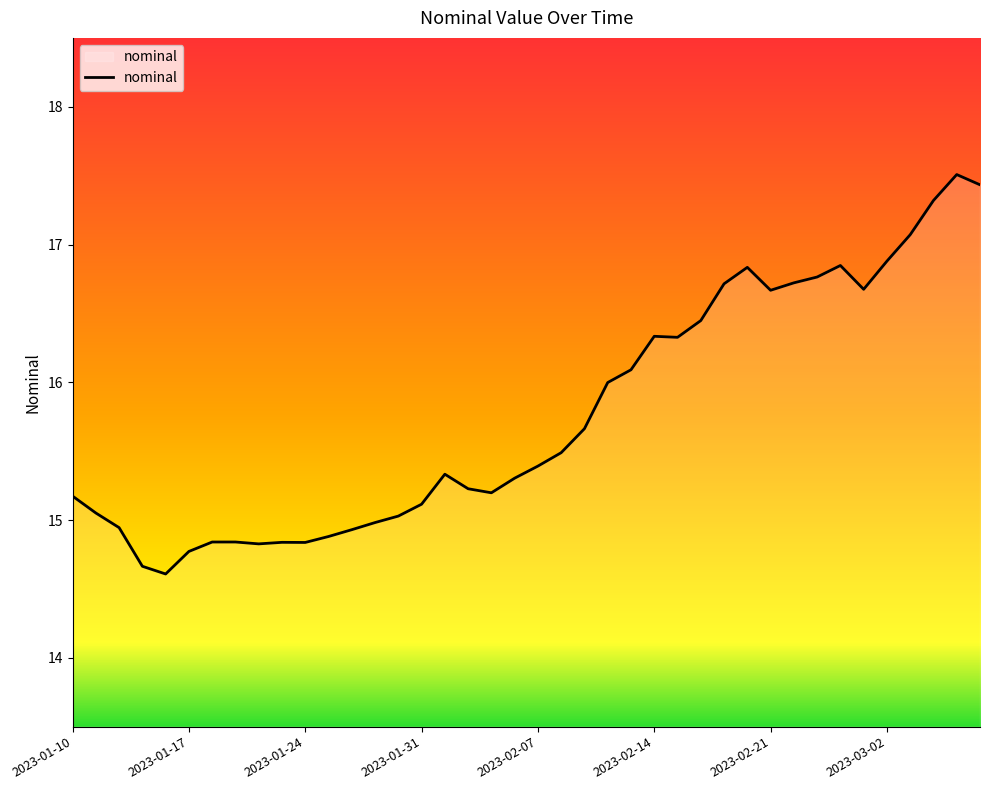

What is the difference between the second highest and minimum values?

2.8